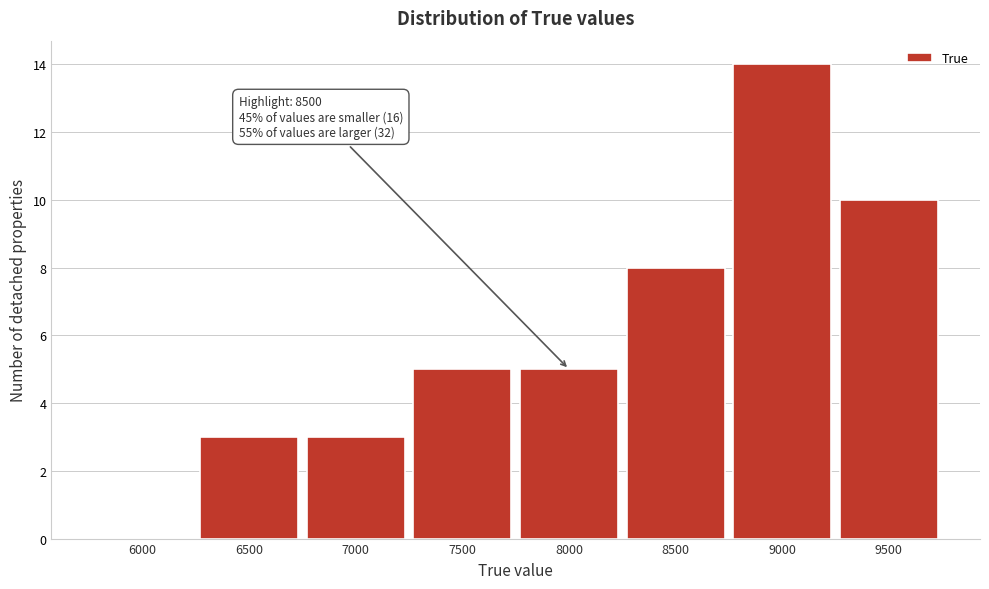

Reading left to right, transcribe all the data shown in this chart.

6000=0	6500=3	7000=3	7500=5	8000=5	8500=8	9000=14	9500=10